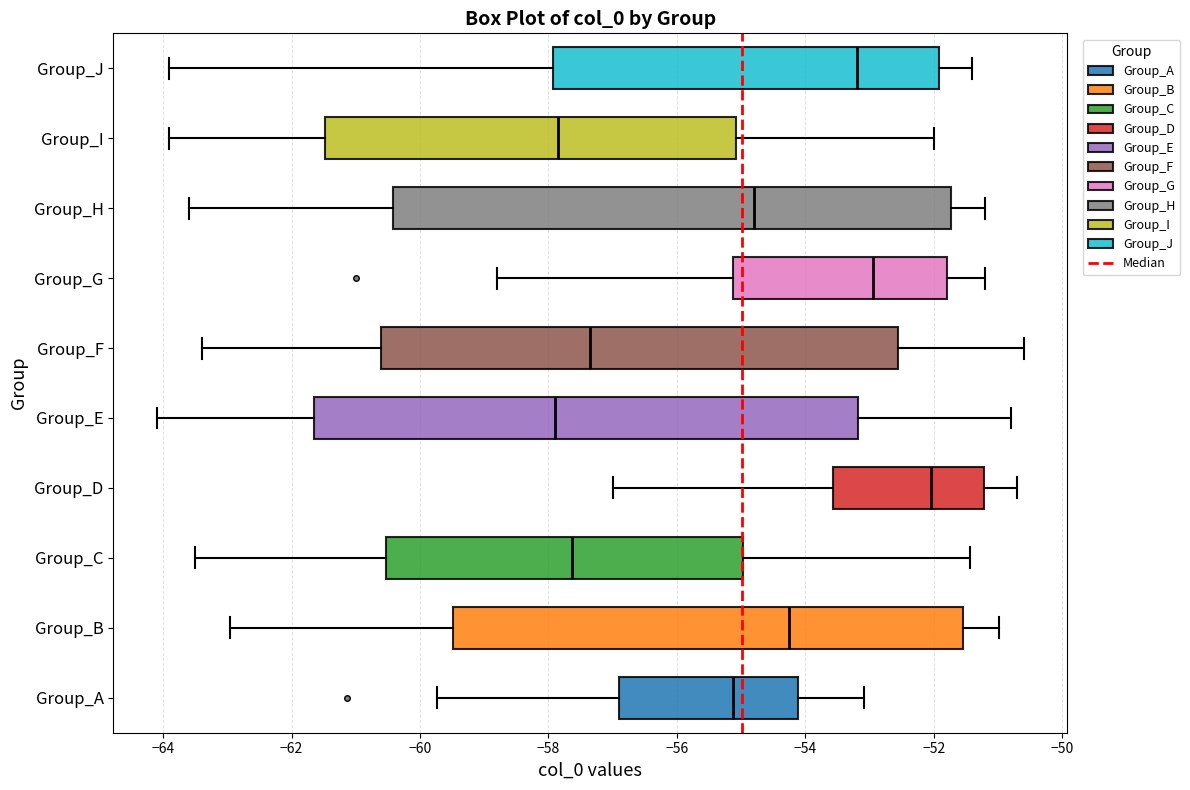

Reading bottom to top, read every box against the x-axis: the position of its median line, the range the box covers, and the ends of its whiskers. The values are not printed on the chart, so give them approximately, as read against the axis.

Group_A: median -55.2, box -56.8 to -54.2, whiskers -59.8 to -53.0
Group_B: median -54.2, box -59.4 to -51.6, whiskers -63.0 to -51.0
Group_C: median -57.6, box -60.6 to -55.0, whiskers -63.4 to -51.4
Group_D: median -52.0, box -53.6 to -51.2, whiskers -57.0 to -50.6
Group_E: median -57.8, box -61.6 to -53.2, whiskers -64.0 to -50.8
Group_F: median -57.4, box -60.6 to -52.6, whiskers -63.4 to -50.6
Group_G: median -53.0, box -55.2 to -51.8, whiskers -58.8 to -51.2
Group_H: median -54.8, box -60.4 to -51.8, whiskers -63.6 to -51.2
Group_I: median -57.8, box -61.4 to -55.0, whiskers -63.8 to -52.0
Group_J: median -53.2, box -58.0 to -52.0, whiskers -63.8 to -51.4